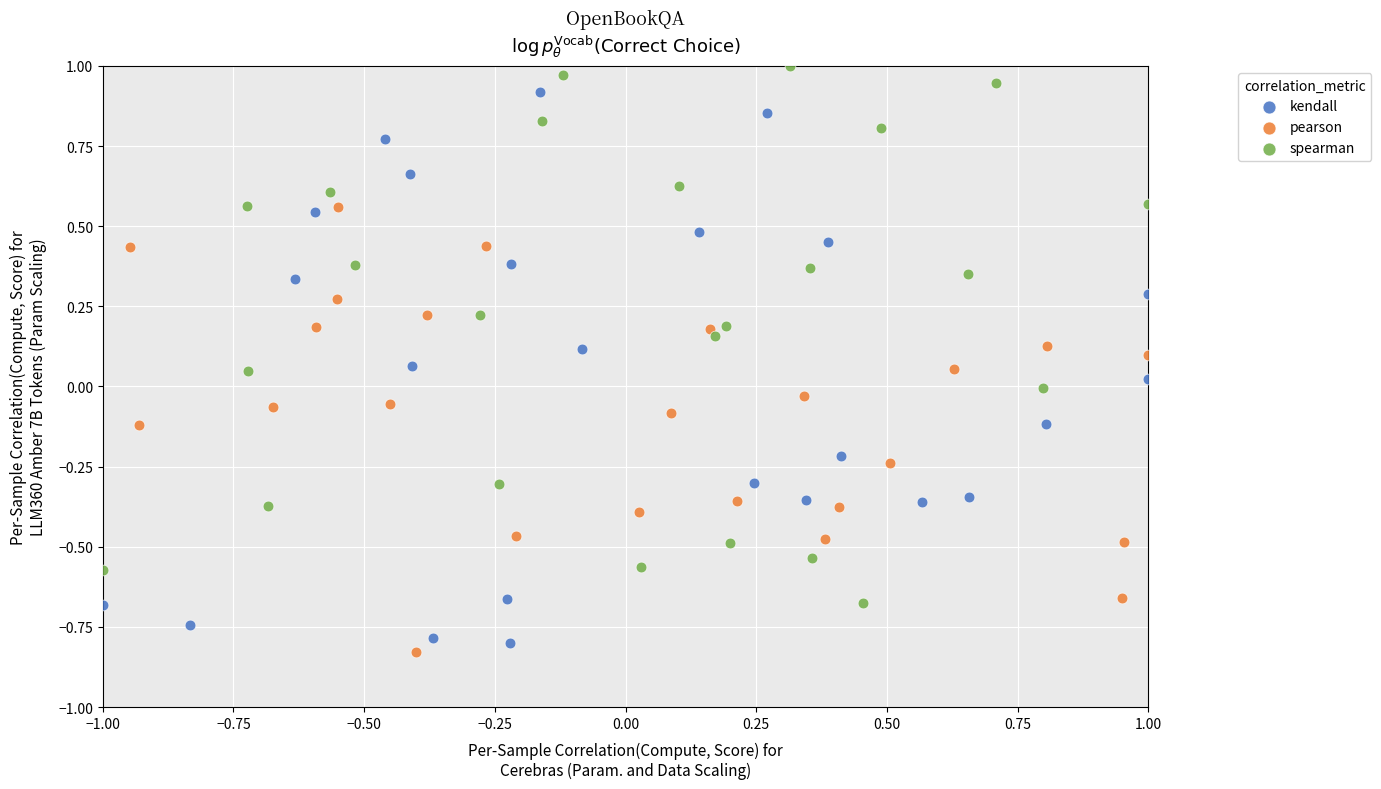

Which series reaches the minimum Y coordinate?

pearson